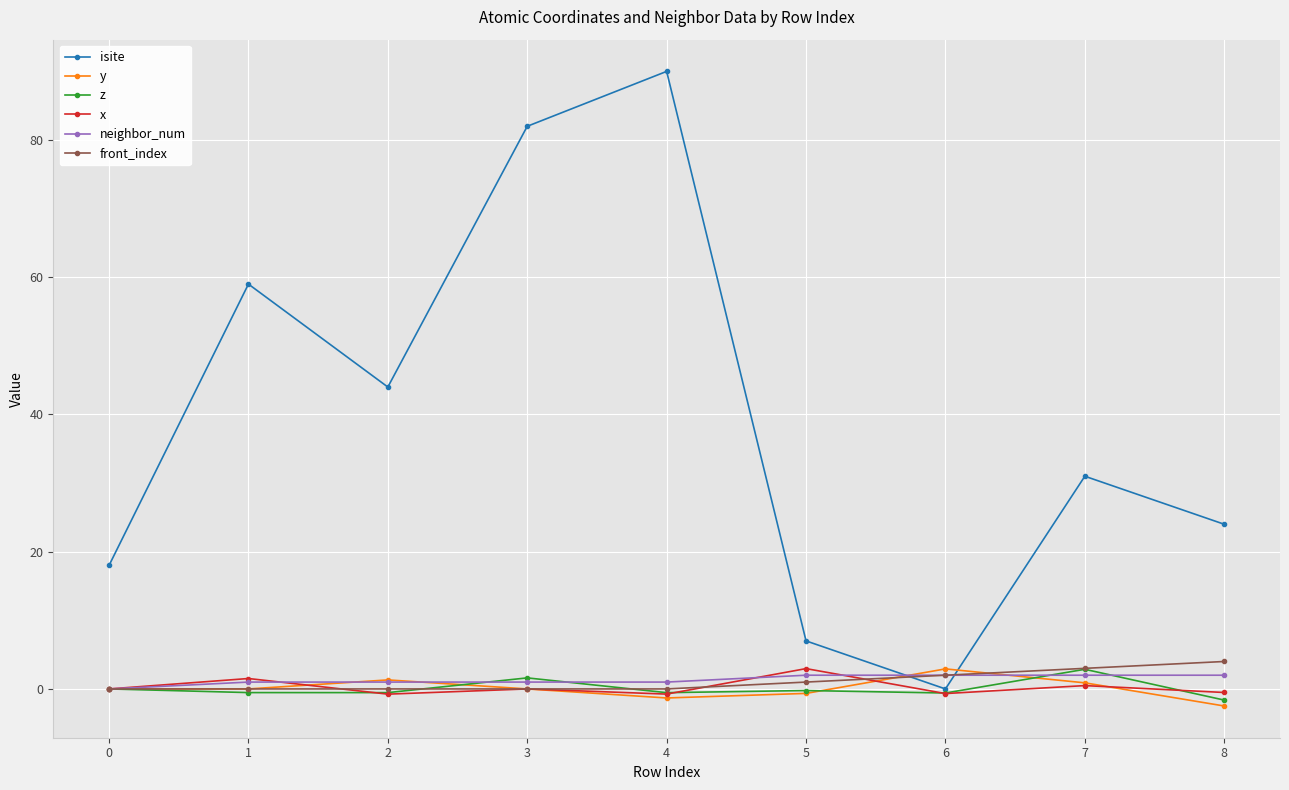

True or false: y has more than 0 points higher than both neighbors.

True